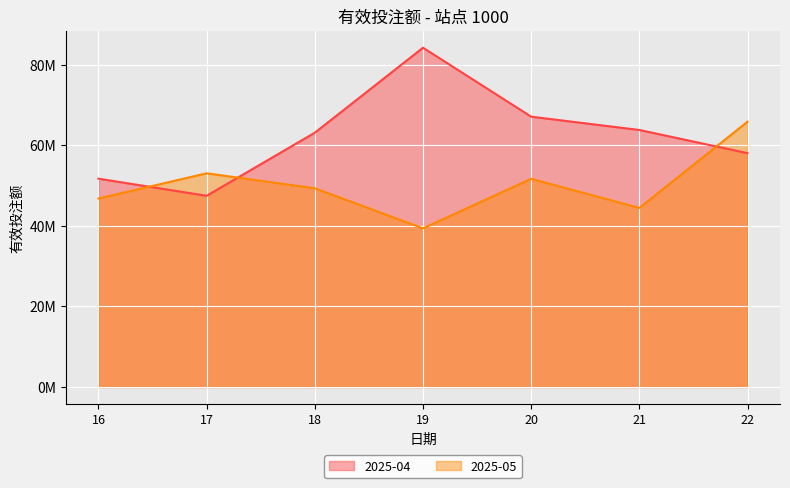

What is the value of the 2025-04 point at the 5th from the left?

67075896.2